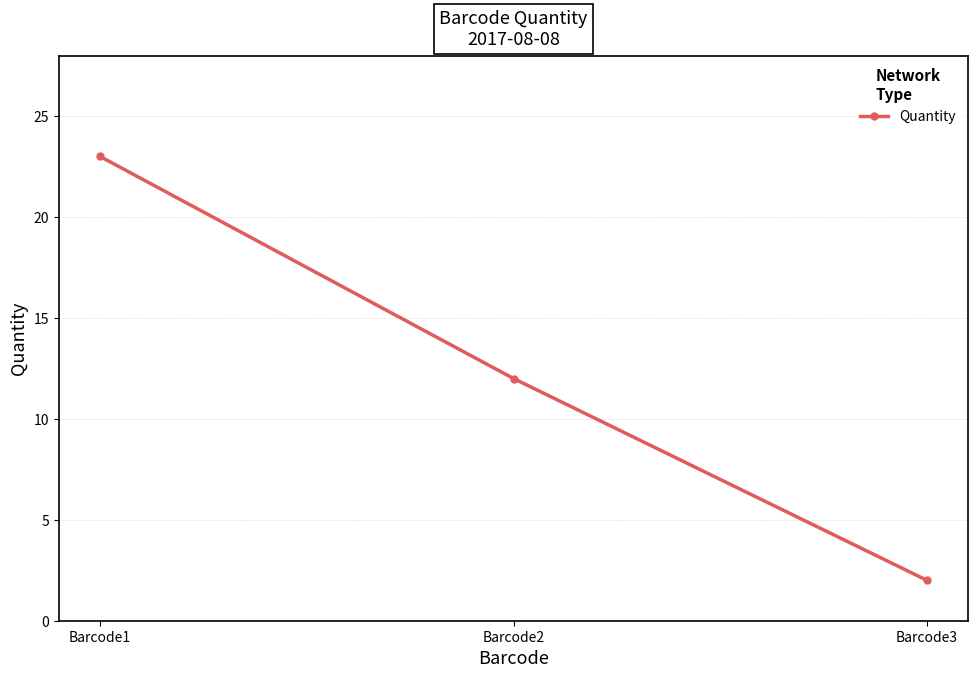

What is the maximum value shown in the chart?

23